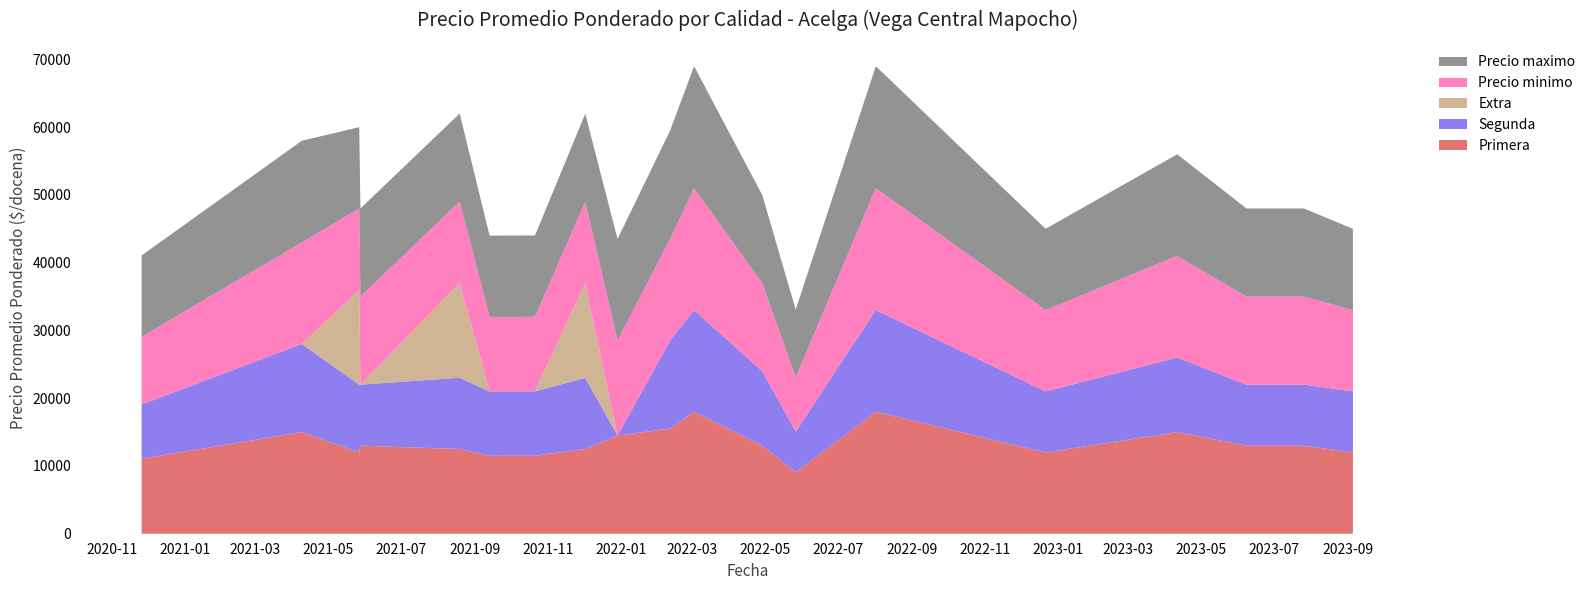

Reading left to right, list all the values displayed in this chart.

Primera: 11067	15000	12000	13000	12500	11500	11508	12508	14500	15508	18000	13000	9077	18000	12000	15000	13000	13000	12000
Segunda: 8000	13000	10000	9000	10520	9500	9512	10480	0	13000	15000	11000	6000	15000	9000	11000	9000	9000	9000
Extra: 0	0	14000	0	14000	0	0	14000	0	0	0	0	0	0	0	0	0	0	0
Precio minimo: 10000	15000	12000	13000	12000	11000	11000	12000	14000	15000	18000	13000	8000	18000	12000	15000	13000	13000	12000
Precio maximo: 12000	15000	12000	13000	13000	12000	12000	13000	15000	16000	18000	13000	10000	18000	12000	15000	13000	13000	12000